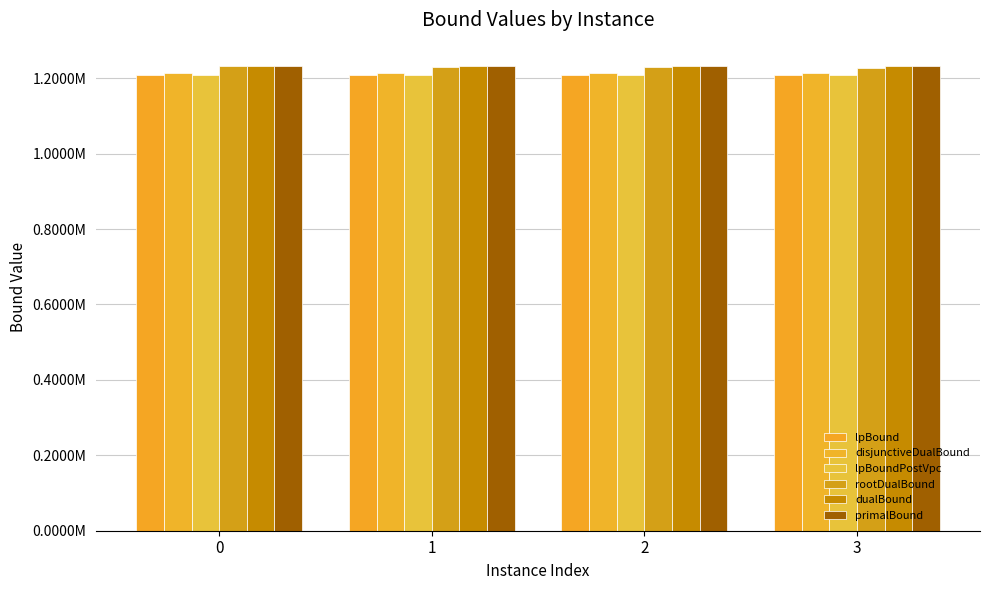

Which series has the largest total across all categories?

primalBound